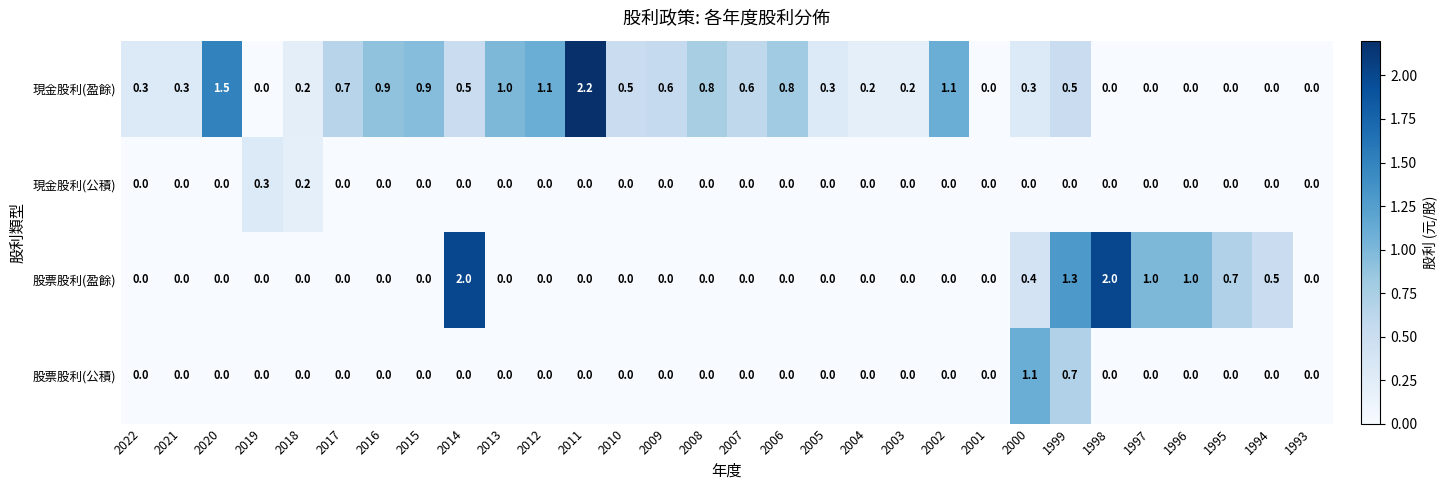

Which series changed the most between 2000 and 1997?

股票股利(公積)